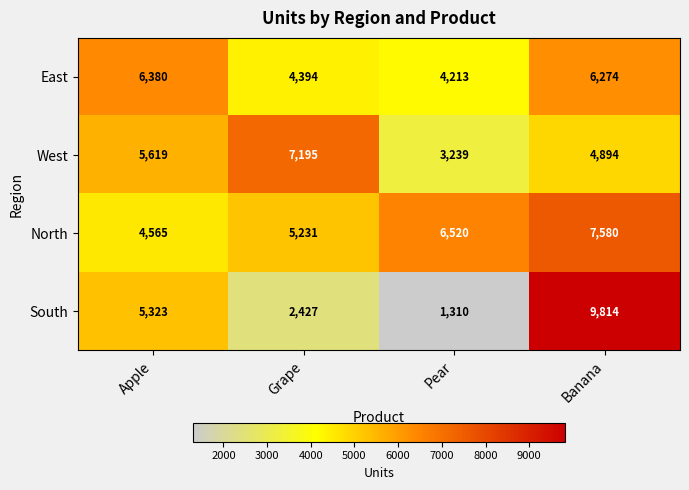

What is the maximum value shown in the chart?

9814